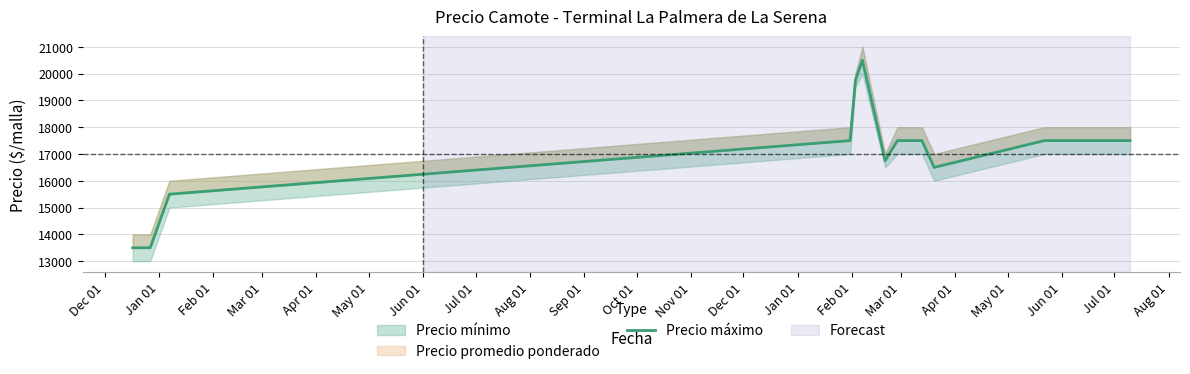

What is the label of the 4th point from the left?

Mar 01